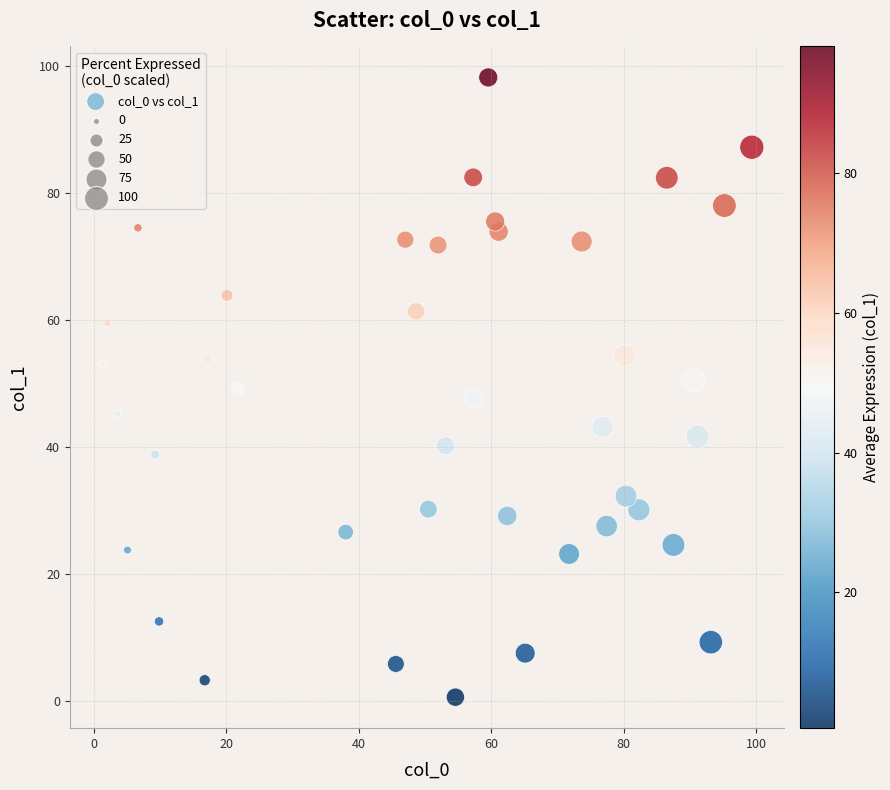

What is the range of X values (max minus min)?

98.0